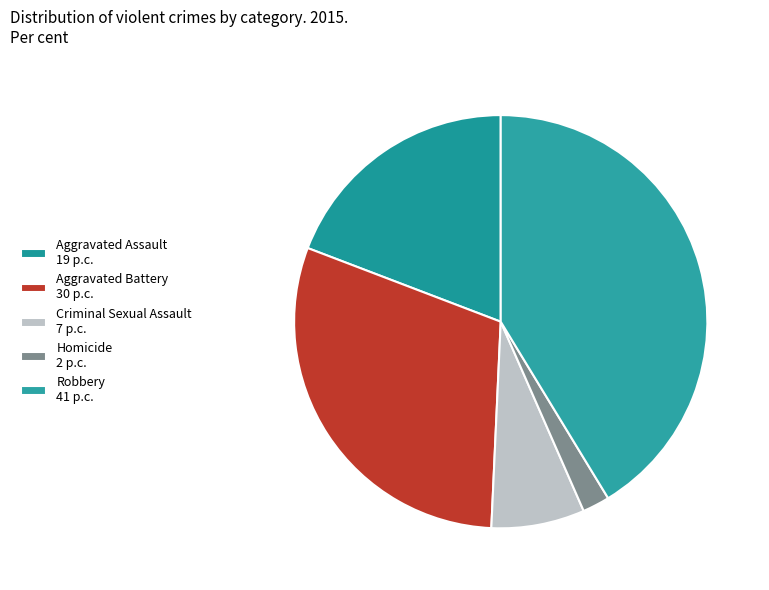

To the nearest percent, what is the average slice percentage?

20%